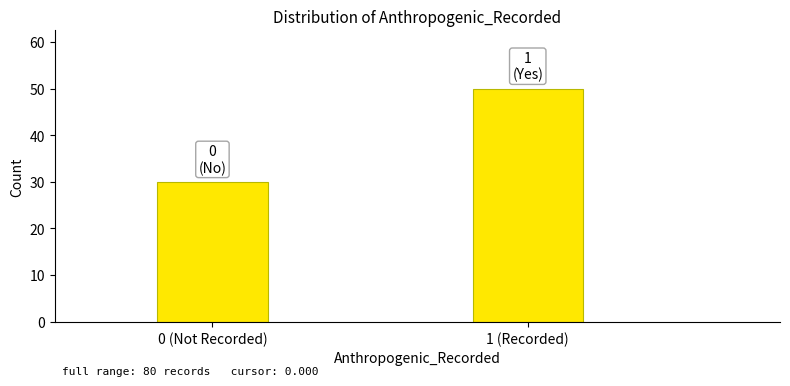

Reading left to right, what are all the values shown in this chart?

0 (Not Recorded)=30	1 (Recorded)=50